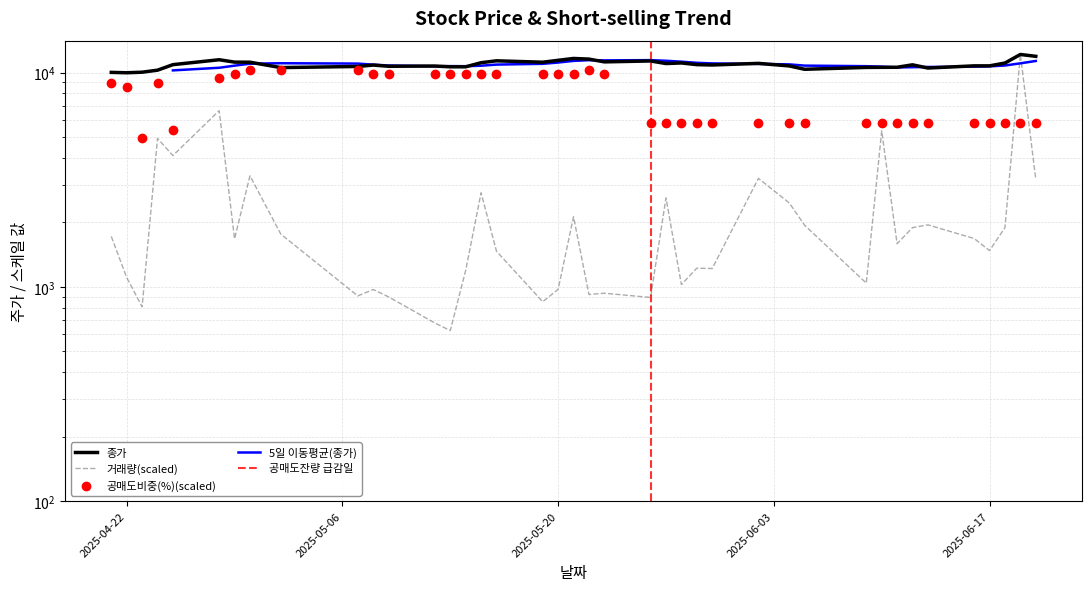

At how many categories does at least one series exceed 6619?

40